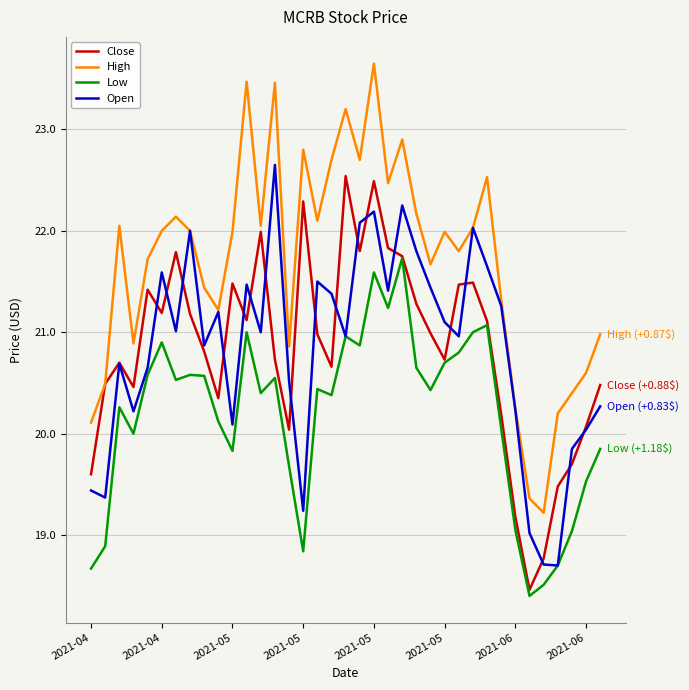

True or false: Open has more than 2 interior local peaks.

True